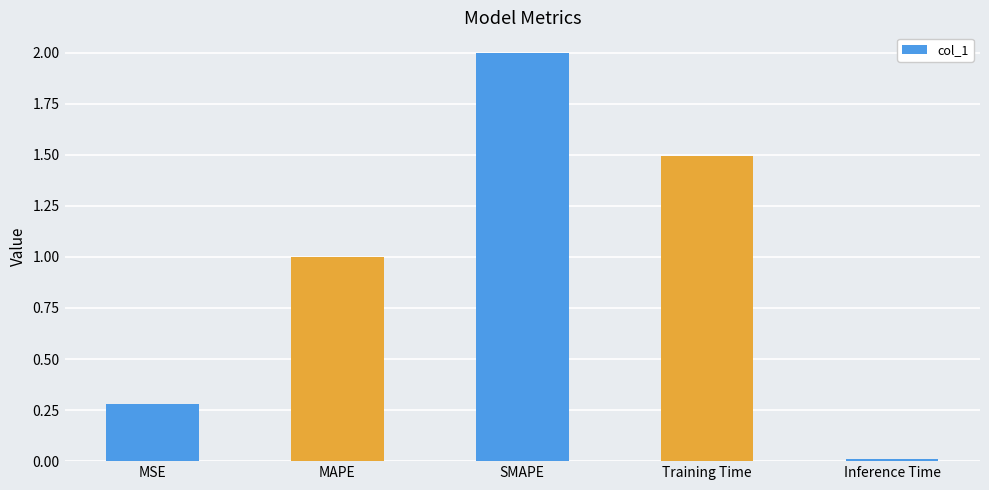

How many bars are there in total?

5